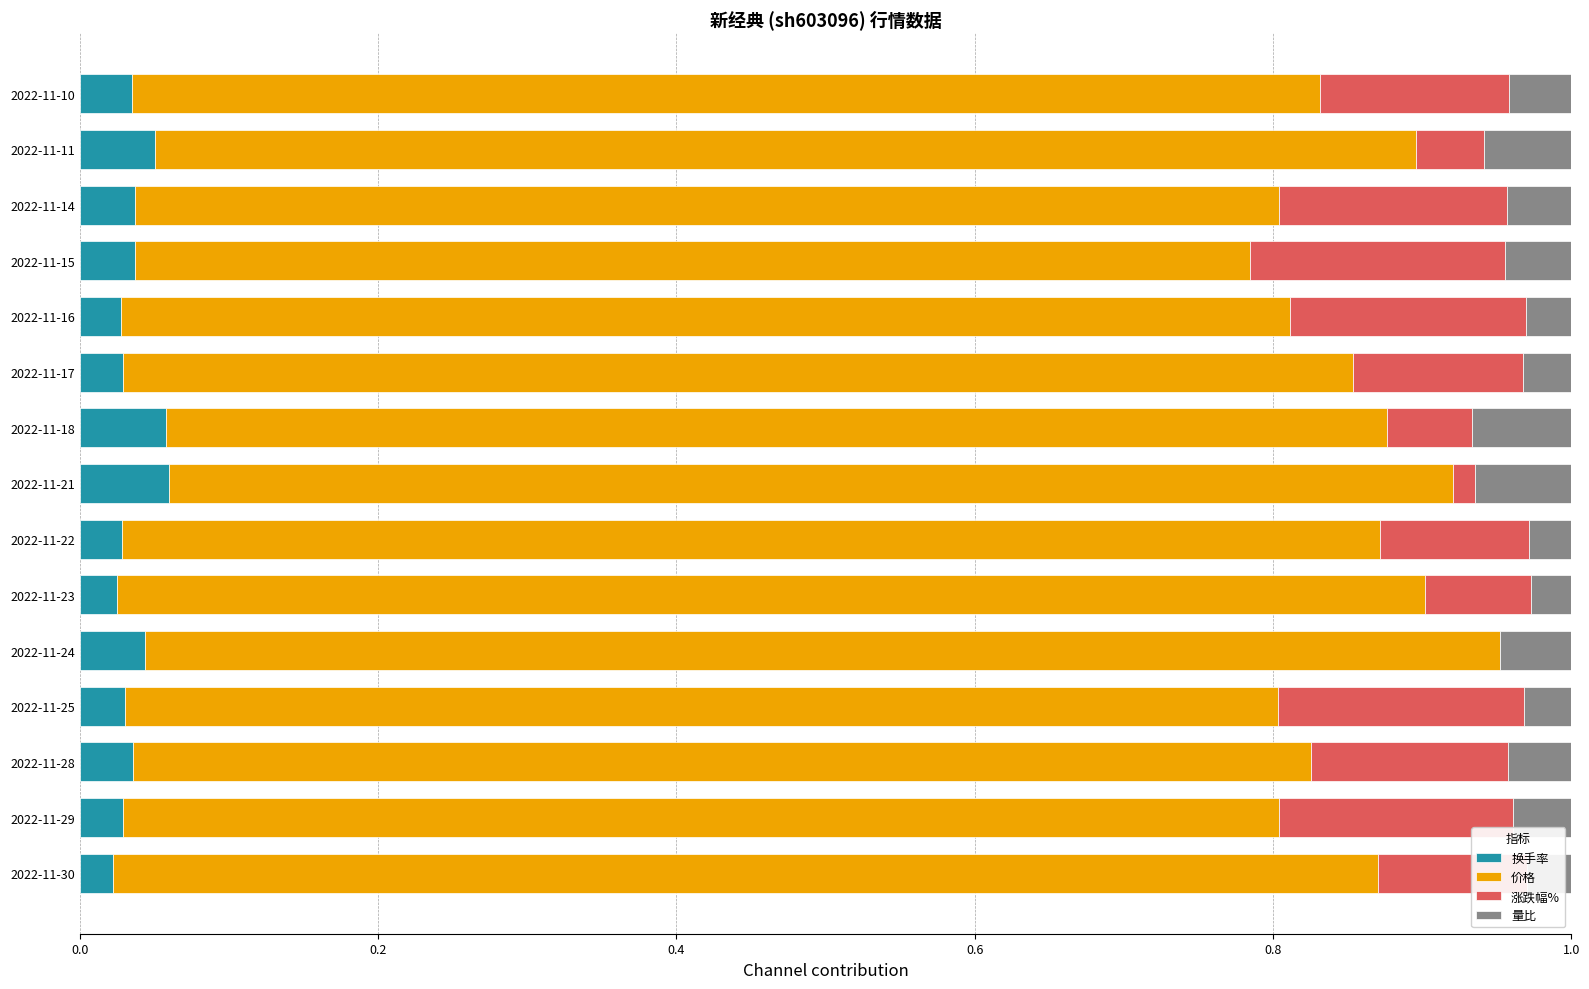

The 换手率 series shows 0.0 at 2022-11-16. True or false?

True